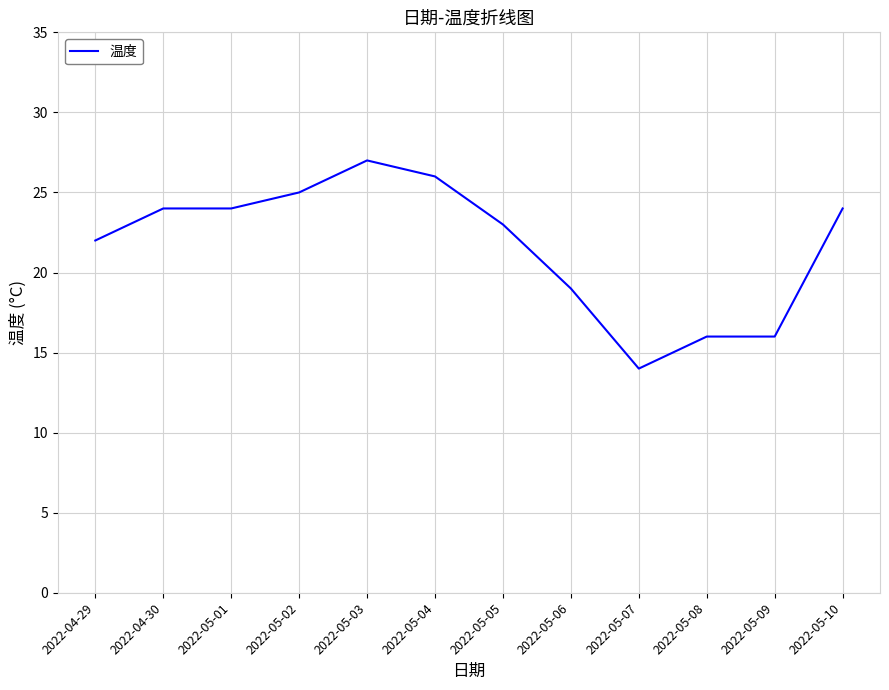

At which label is the value closest to 20?

2022-05-06